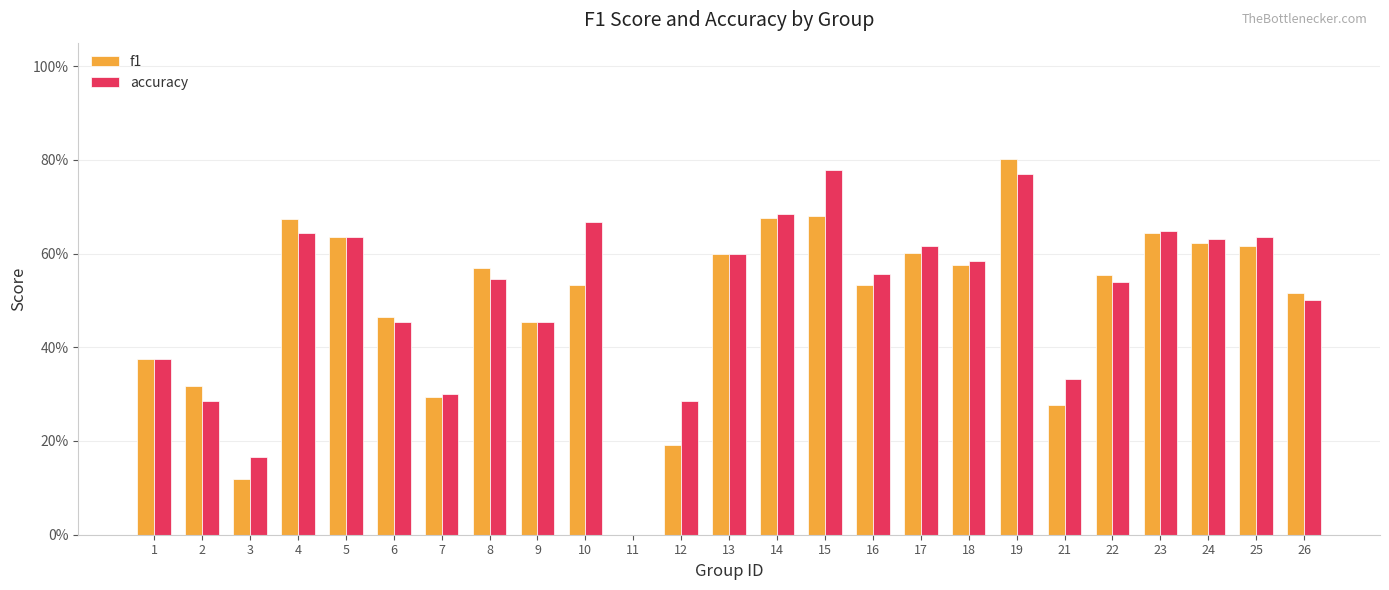

The value of accuracy at 12 is 0.3. True or false?

True